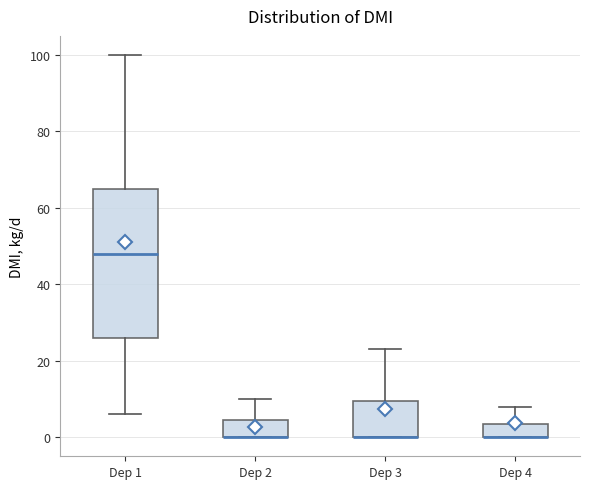

Comparing the boxes themselves (not the whiskers), which one is the tallest?

Dep 1